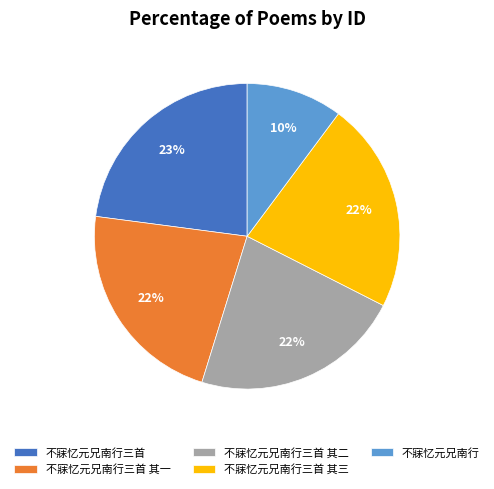

How many segments does this pie chart have?

5